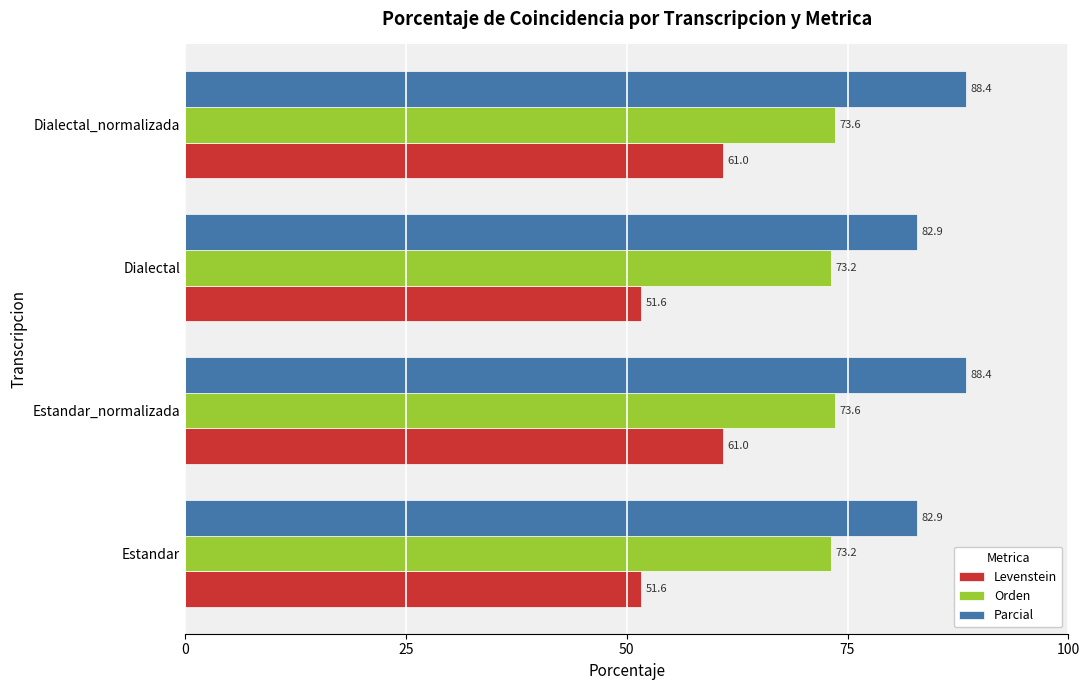

The Orden series shows 73.6 at Dialectal_normalizada. True or false?

True